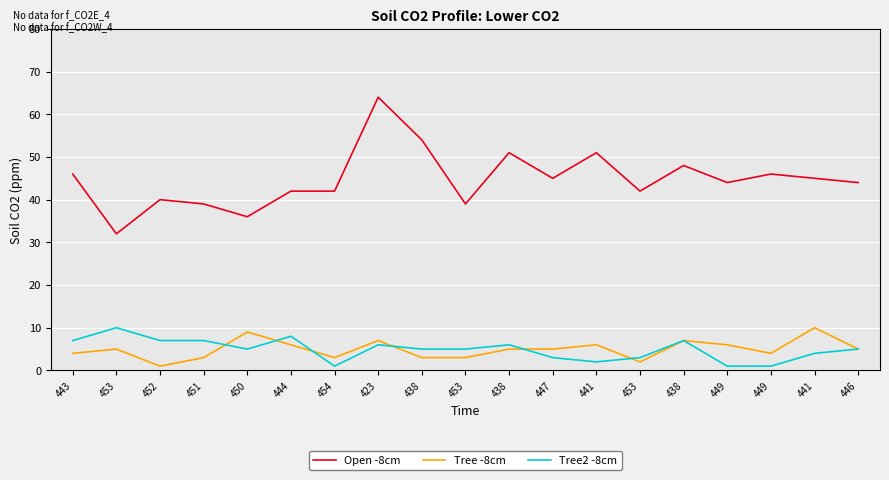

What value does the Tree2 -8cm series have at 453?

3